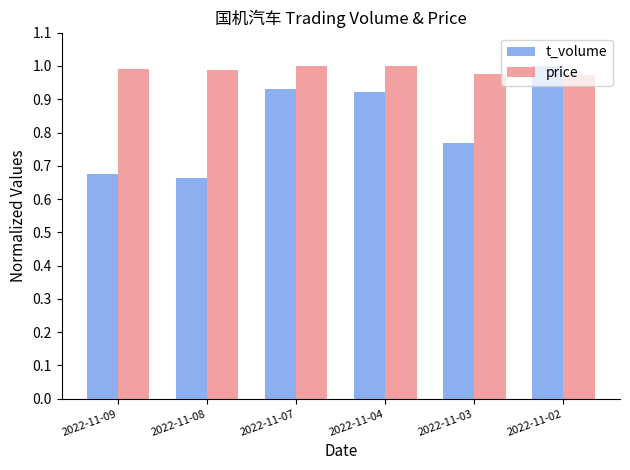

Does the chart contain any negative values?

No